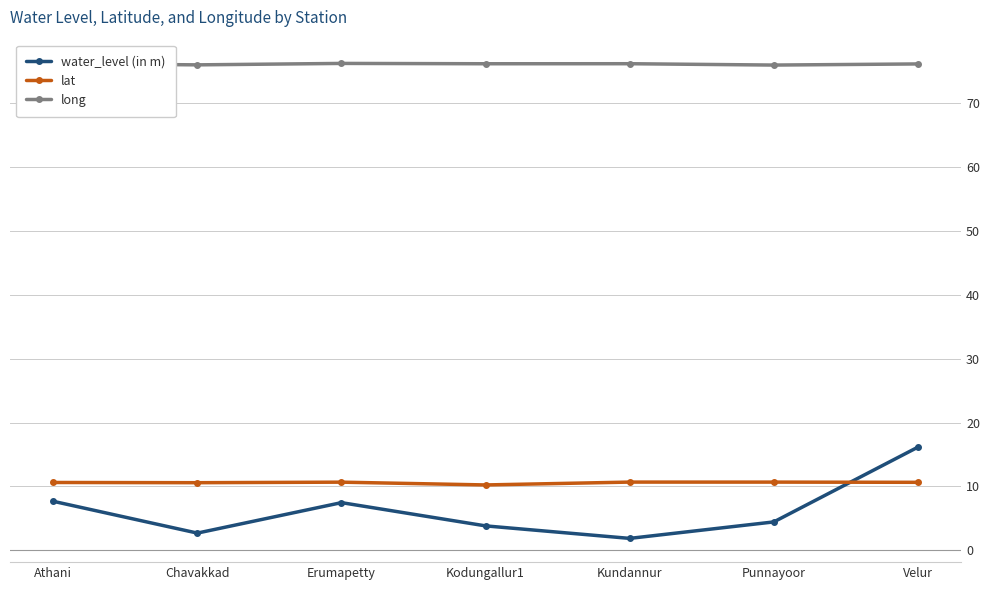

Is the value of water_level (in m) at Chavakkad greater than the value of long at Chavakkad?

No